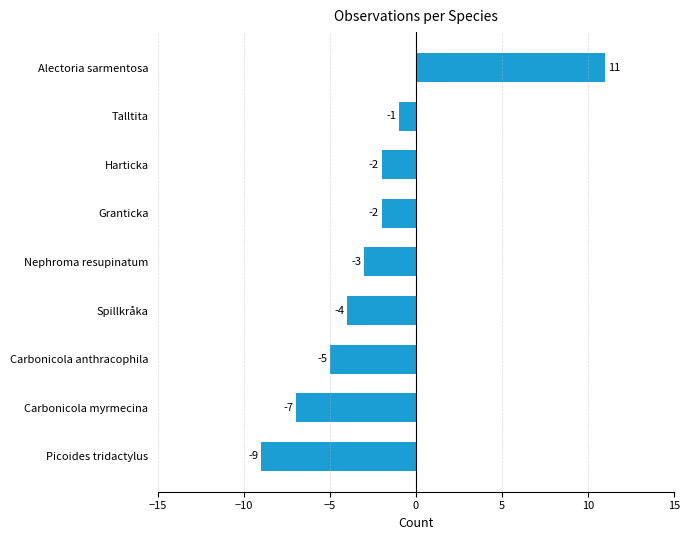

Is it true that the value at Alectoria sarmentosa is 11?

True